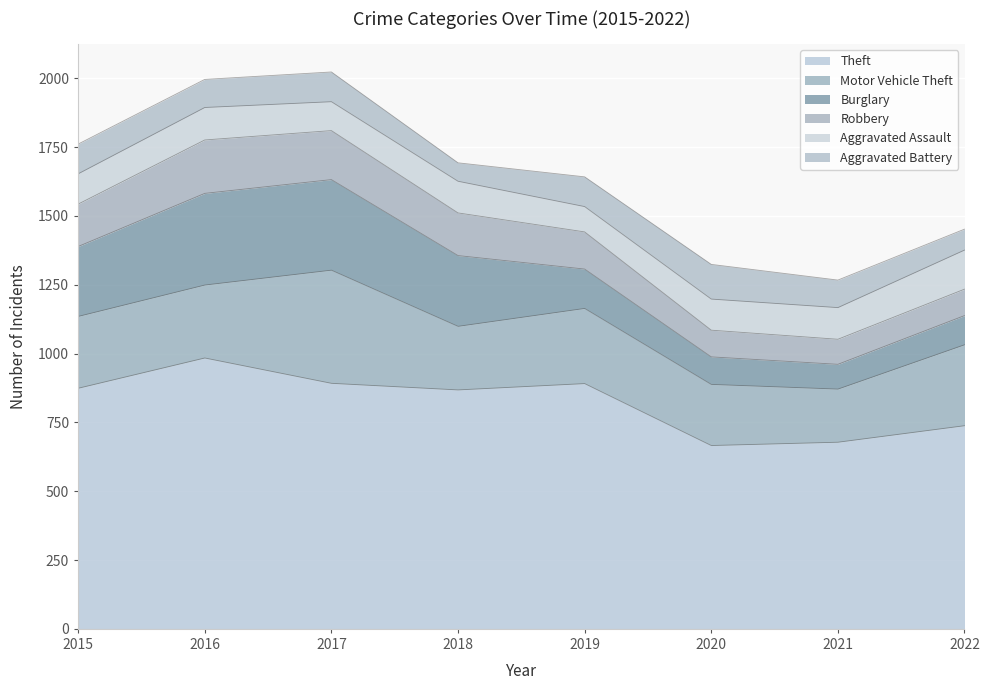

True or false: Motor Vehicle Theft and Robbery cross at least once.

False